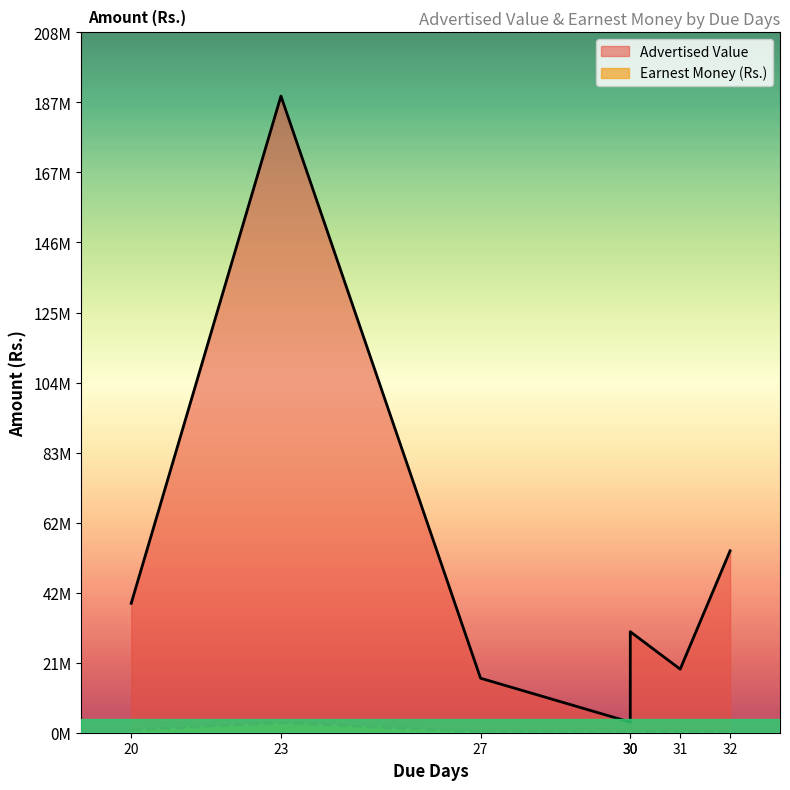

Which series has the largest range (max minus min)?

Advertised Value